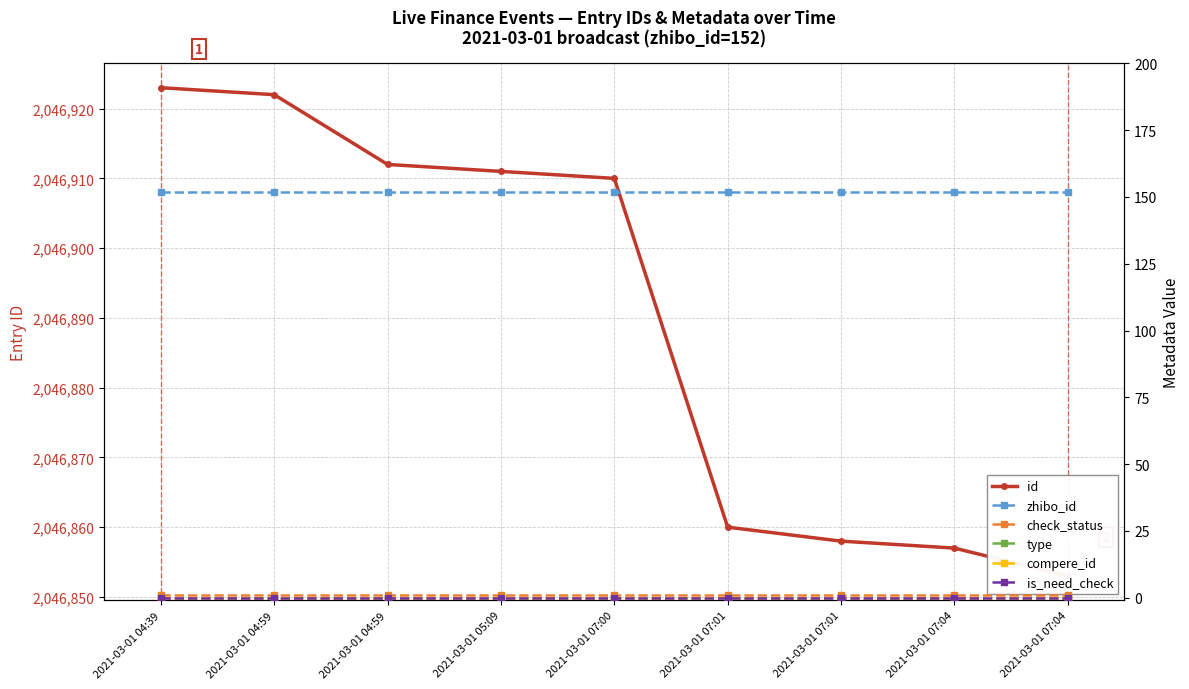

True or false: zhibo_id and is_need_check cross at least once.

False